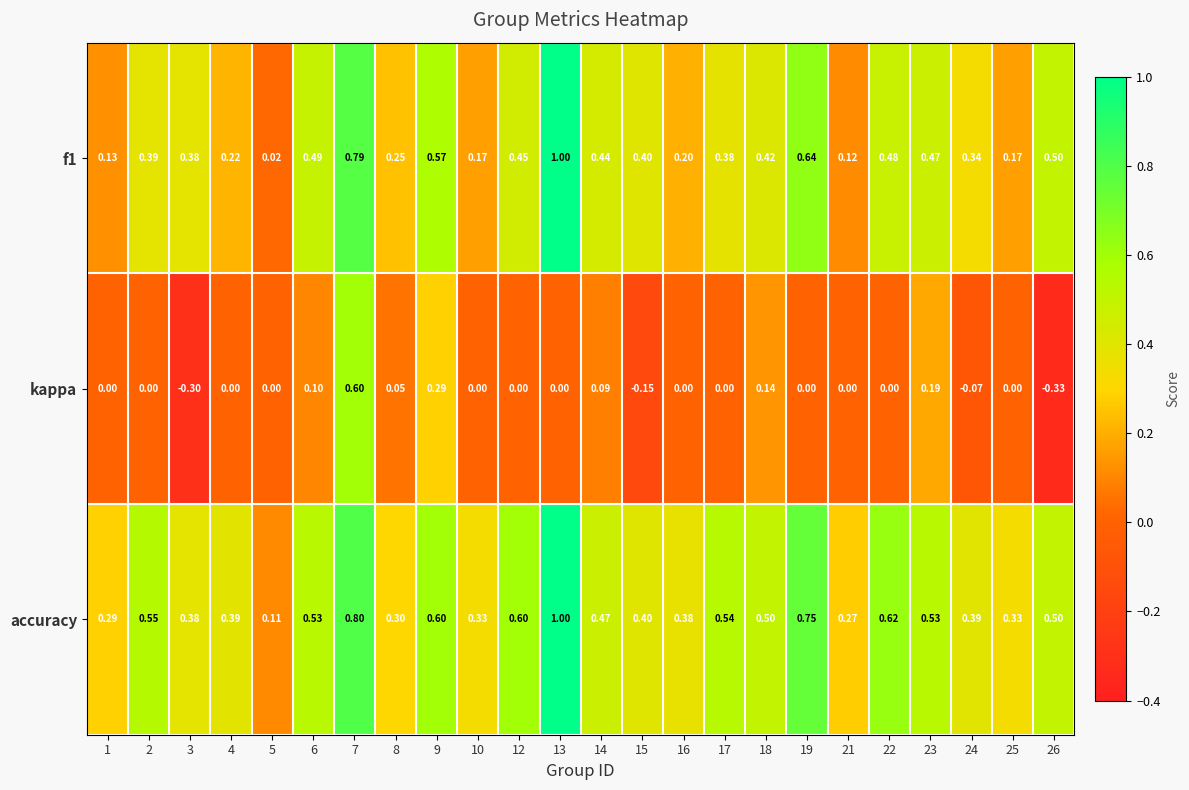

Is the value of f1 at 5 greater than the value of accuracy at 3?

No